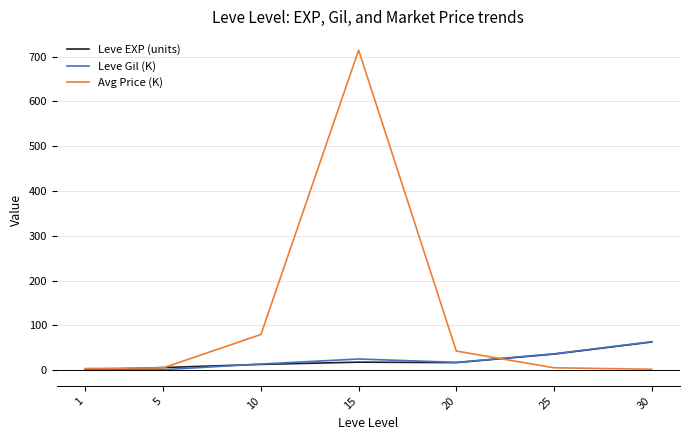

The value of Avg Price (K) at 15 is 714.6. True or false?

True